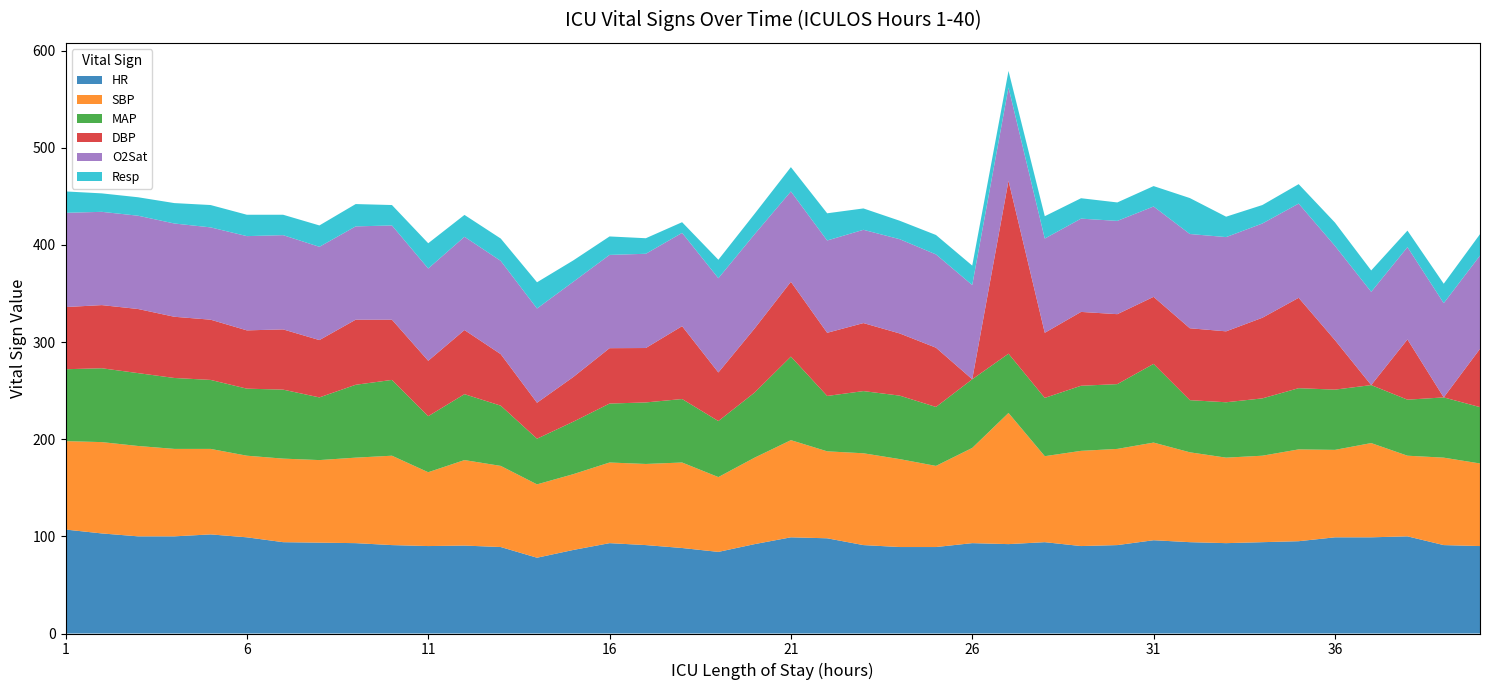

Reading right to left, transcribe all the data shown in this chart.

HR: 90.0	91.0	100.0	99.0	99.0	95.0	94.0	93.0	94.0	96.0	91.0	90.0	94.0	92.0	93.0	89.0	89.0	91.0	98.0	99.0	92.0	84.0	88.0	91.0	93.0	86.0	78.0	89.0	90.5	90.0	91.0	93.0	93.5	94.0	99.0	102.0	100.0	100.0	103.0	107.0
SBP: 85.0	90.0	83.0	97.0	90.0	94.5	89.0	88.0	92.5	100.5	99.0	98.0	88.5	135.0	98.0	83.5	90.5	94.5	89.5	100.0	89.0	77.0	88.0	83.5	83.0	78.0	75.5	83.5	88.0	76.0	92.0	88.0	85.0	86.0	84.0	88.0	90.0	93.0	94.0	91.0
MAP: 58.0	62.0	57.7	59.7	62.0	63.0	59.0	57.0	53.7	81.0	66.7	67.0	60.0	61.0	70.7	60.7	65.3	64.0	57.0	86.0	67.0	57.7	65.3	63.3	60.7	54.0	47.0	62.0	67.8	57.7	78.0	75.0	64.5	71.0	69.0	71.0	73.0	75.0	76.0	74.0
DBP: 60.0	0.0	62.0	0.0	51.0	93.0	83.0	73.0	74.0	69.0	72.0	76.0	67.0	178.0	0.0	61.0	64.0	70.0	65.0	77.0	66.0	50.0	75.0	56.0	57.0	46.0	37.0	53.0	66.0	57.0	62.0	67.0	59.0	62.0	60.0	62.0	63.0	66.0	65.0	64.0
O2Sat: 96.0	97.0	95.0	96.0	97.0	97.0	97.0	97.0	97.0	93.0	96.0	96.0	97.0	96.0	97.0	96.0	97.0	96.0	95.0	93.0	97.0	97.0	96.0	97.0	96.0	98.0	97.0	96.0	96.0	95.0	97.0	96.0	96.0	97.0	97.0	95.0	96.0	96.0	96.0	97.0
Resp: 22.0	20.0	17.0	22.0	24.0	20.0	19.0	21.0	37.0	21.0	19.0	21.0	23.0	17.0	20.0	20.0	19.0	22.0	28.0	25.0	21.0	19.0	11.0	16.0	19.0	22.0	27.0	23.0	22.5	26.0	21.0	23.0	22.0	21.0	22.0	23.0	21.0	19.0	19.0	22.0